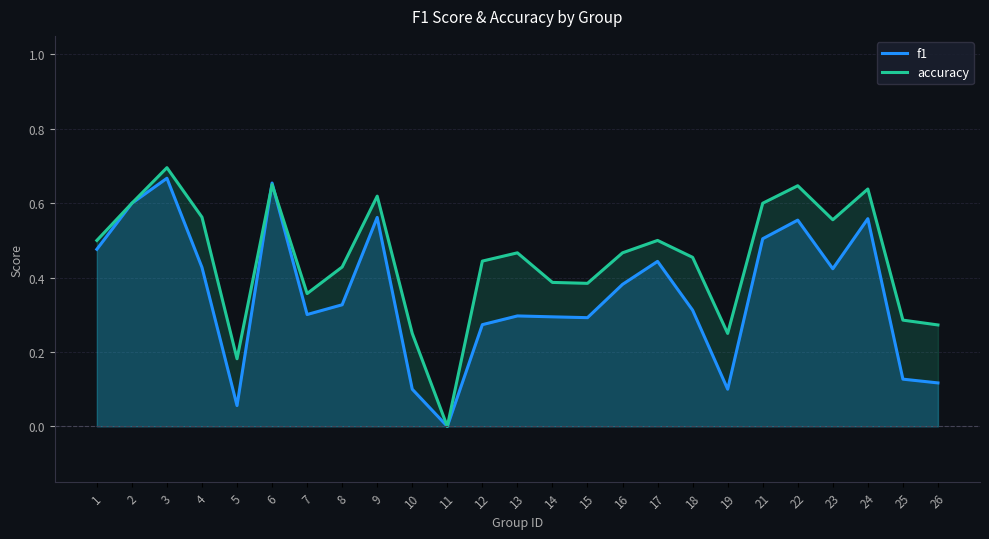

At which label is accuracy closest to 0?

11